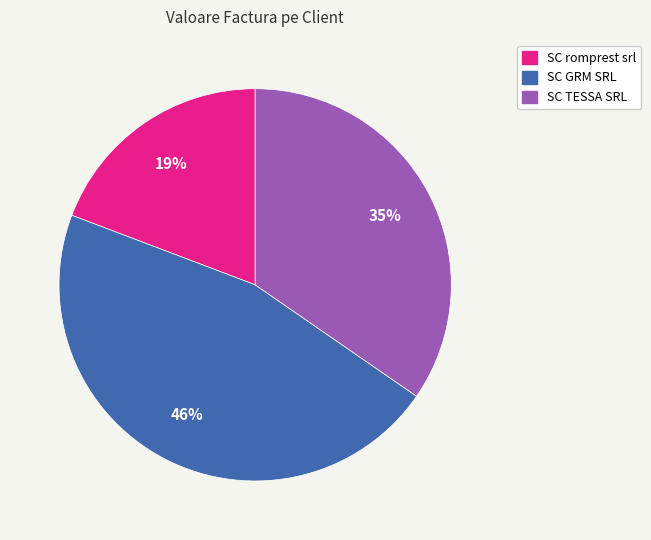

Which category has the biggest portion of the pie?

SC GRM SRL